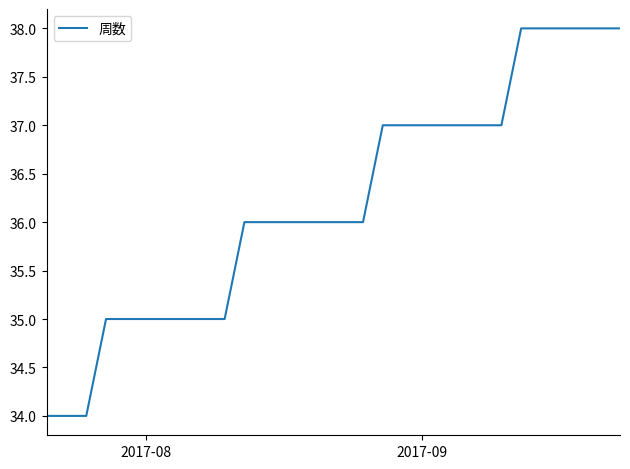

What is the difference between the maximum and minimum values?

4